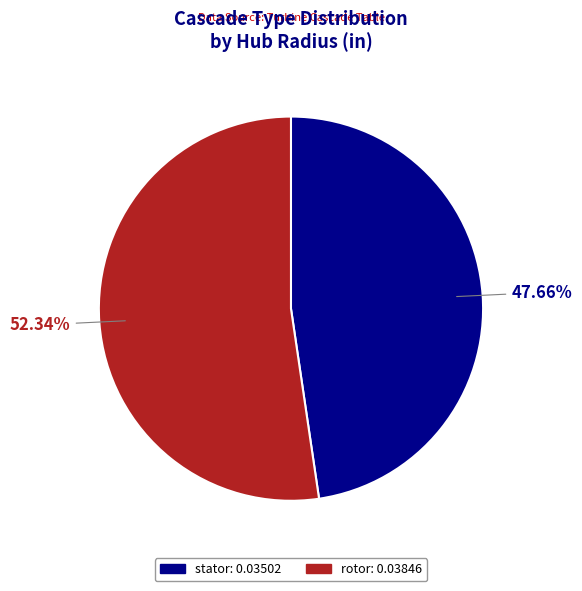

The rotor slice represents 61% of the pie. True or false?

False